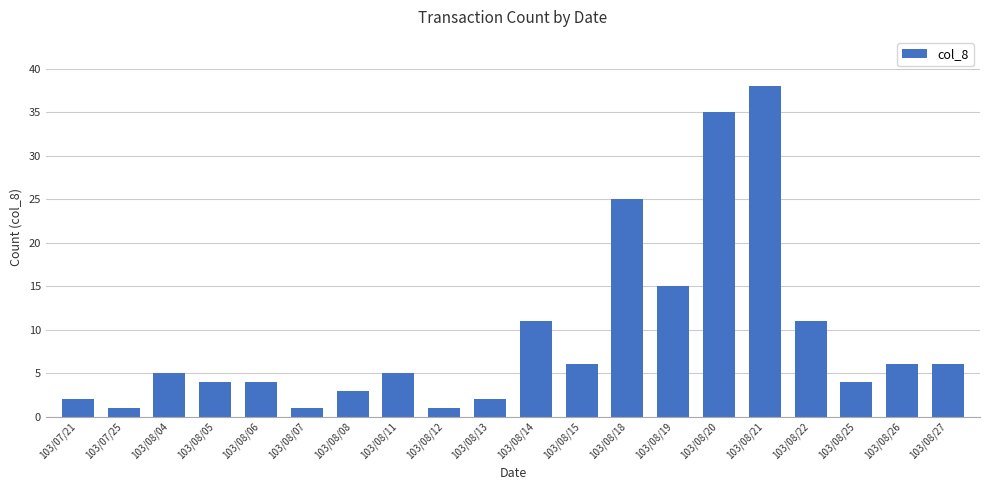

Reading right to left, extract all data points from this chart.

6	6	4	11	38	35	15	25	6	11	2	1	5	3	1	4	4	5	1	2